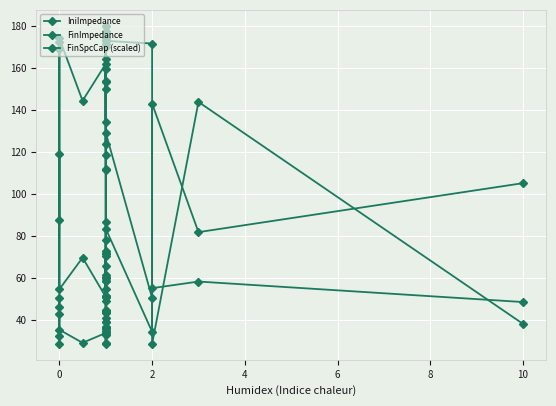

True or false: FinImpedance has more than 2 points higher than both neighbors.

True